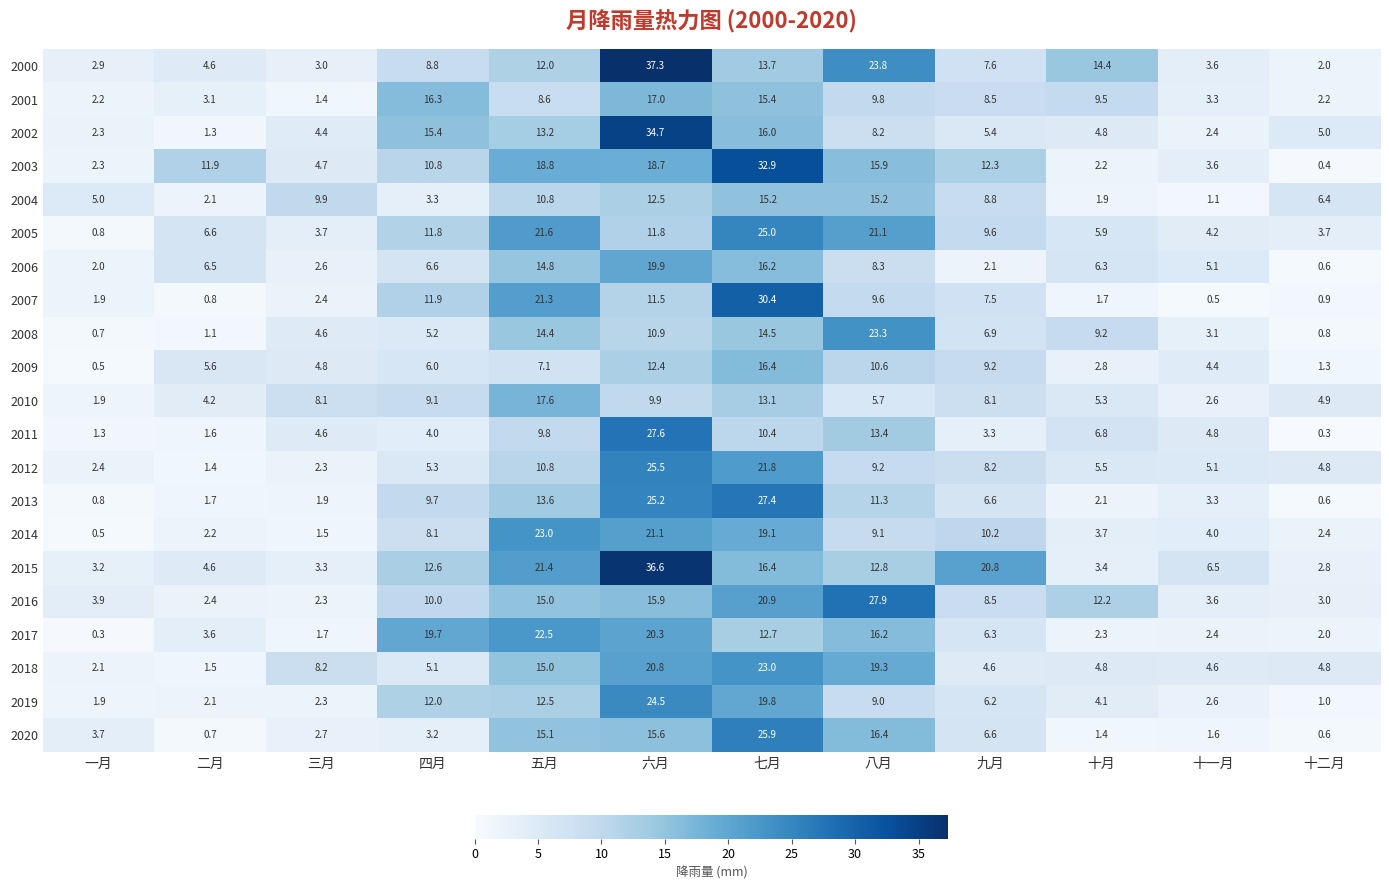

The value of 2011 at 五月 is 9.8. True or false?

True